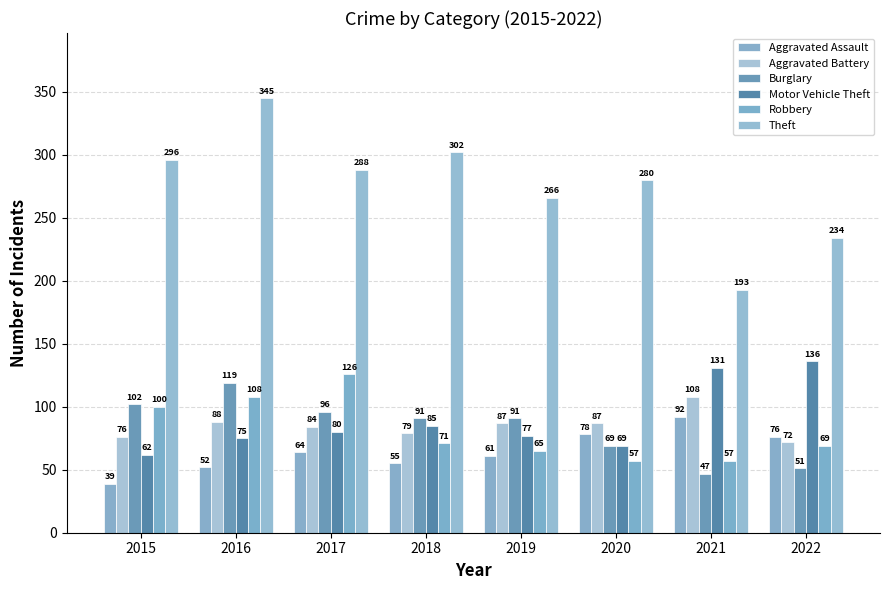

What is the average value of the Aggravated Assault series?

65